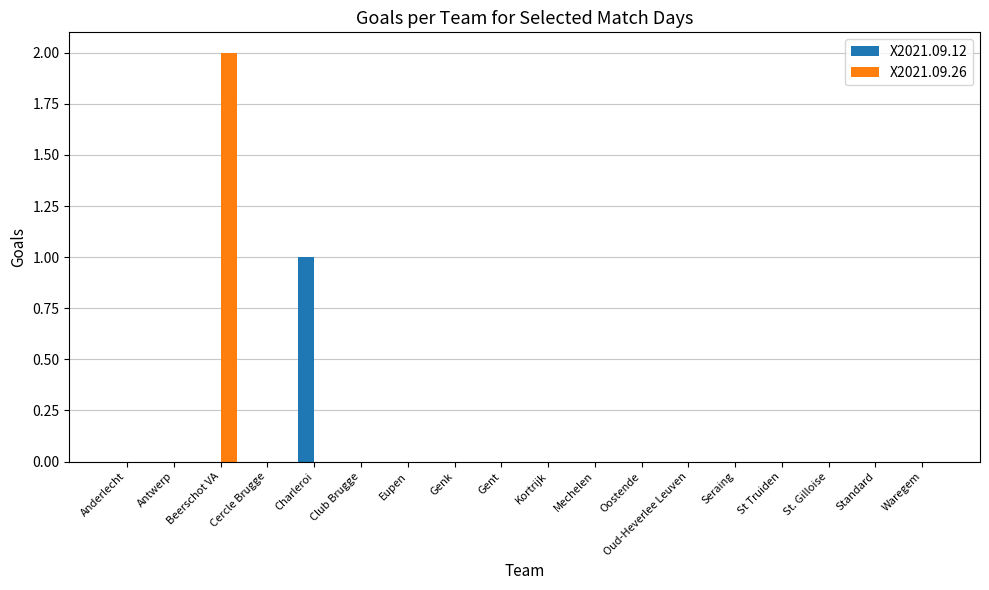

The X2021.09.12 series shows -1 at Cercle Brugge. True or false?

False